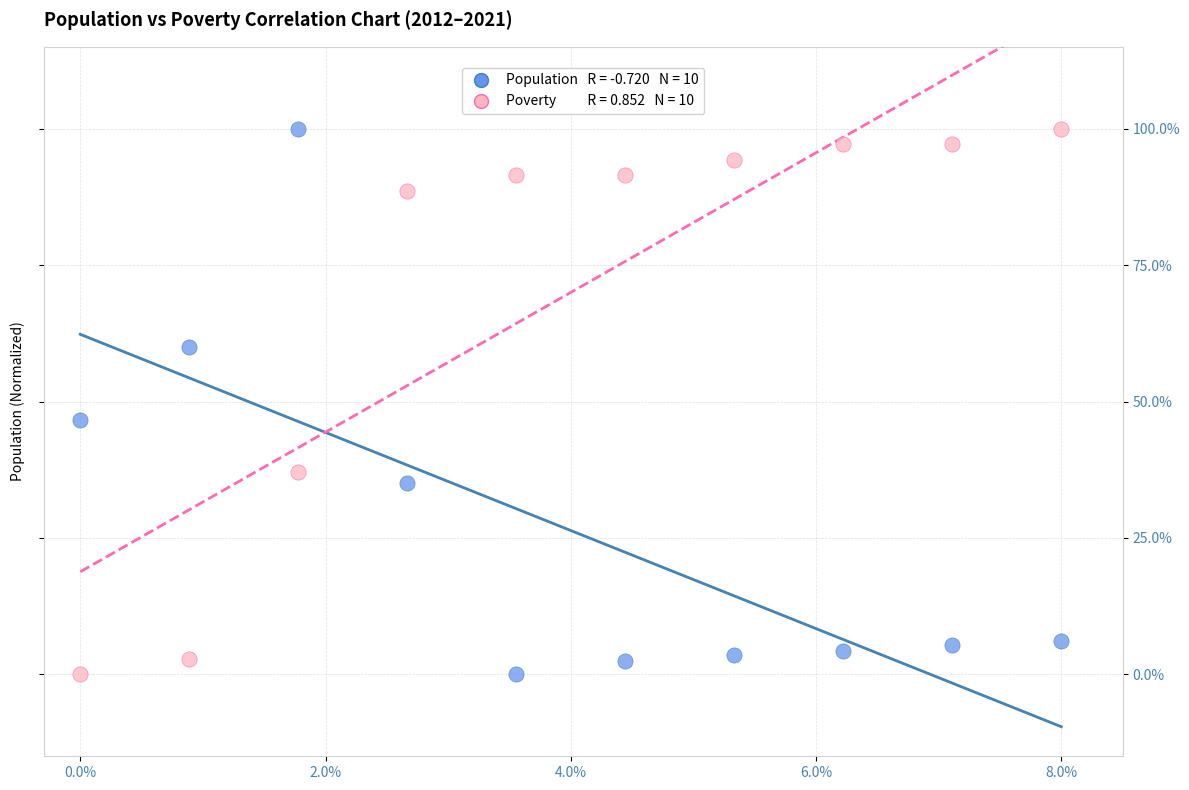

Across all data points, what is the range of X values (max minus min)?

8.0